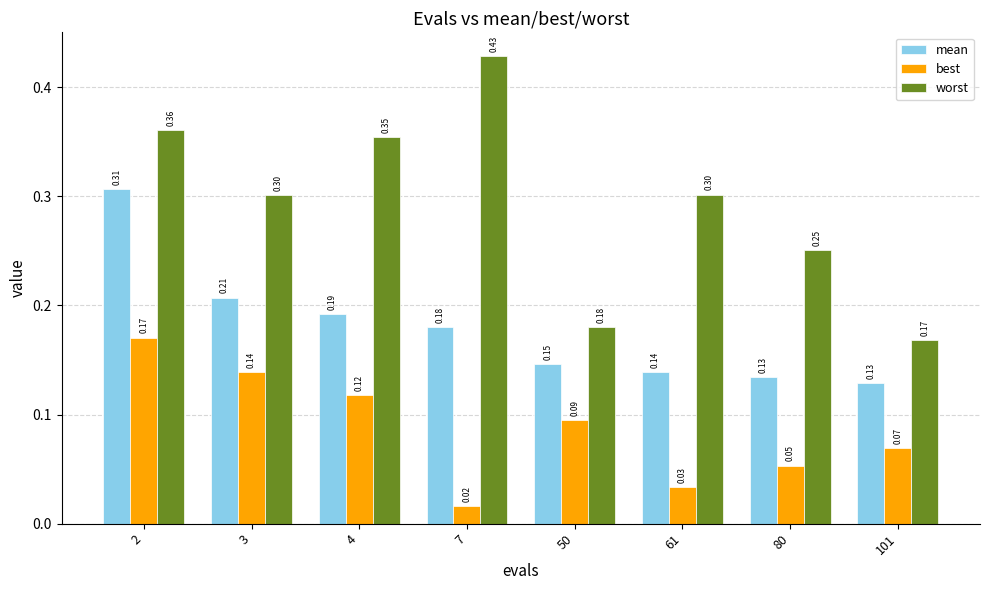

What is the sum of the worst values at 101 and 7?

0.6